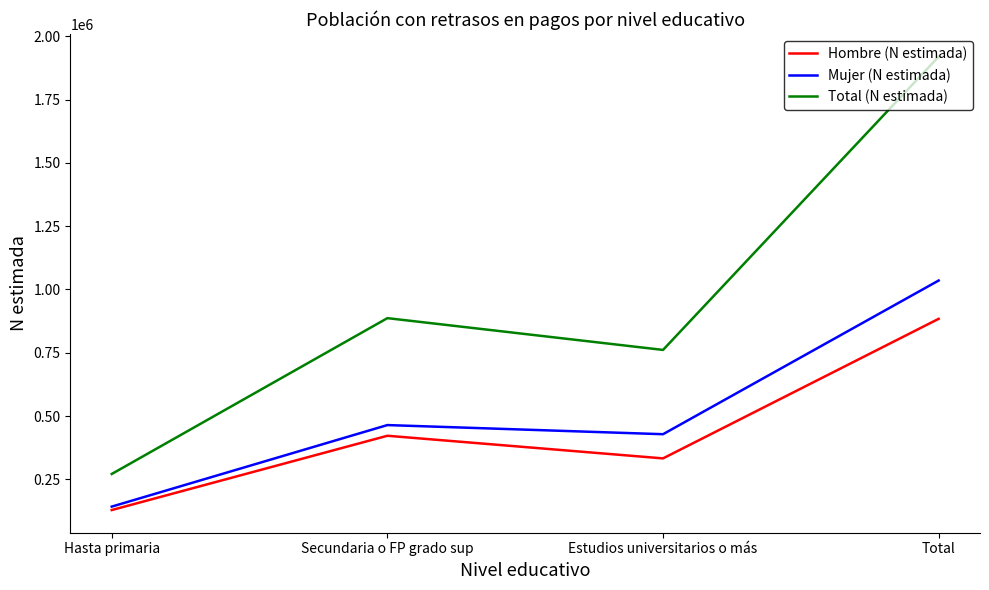

True or false: Total (N estimada) and Mujer (N estimada) intersect in this chart.

False